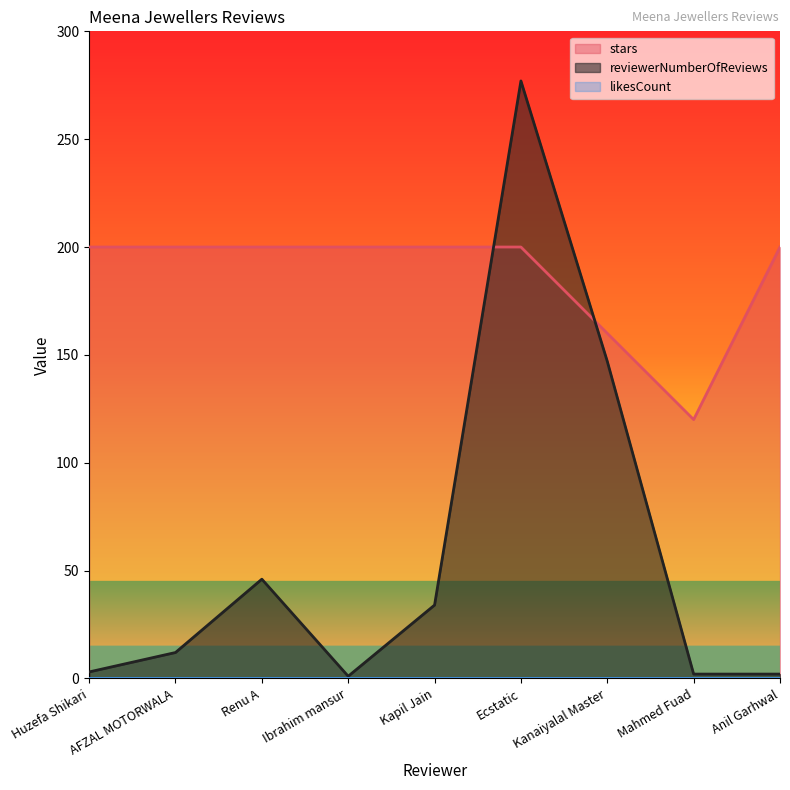

At Ibrahim mansur, list the series in order from largest to smallest.

stars, reviewerNumberOfReviews